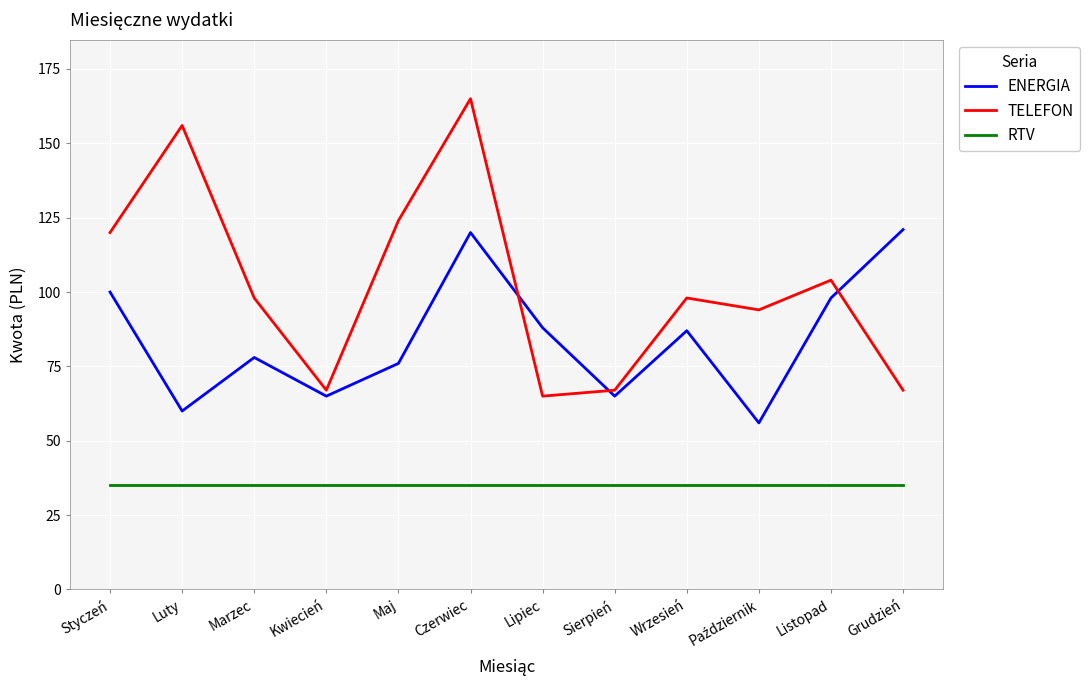

Which series changed the most between Marzec and Listopad?

ENERGIA